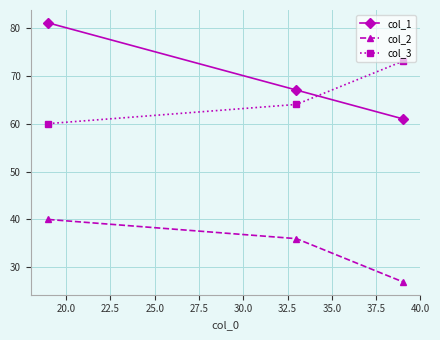

Rank the series by their maximum value, from highest to lowest.

col_1, col_3, col_2